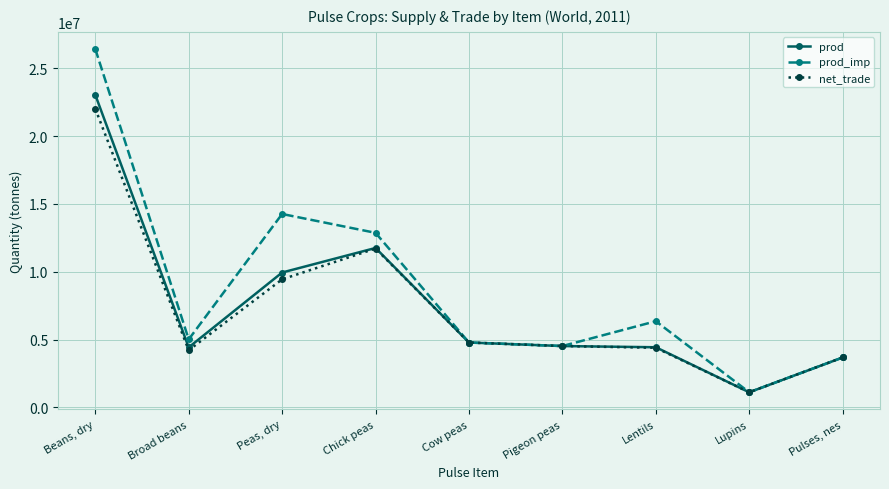

What are all the series names shown in the legend?

prod, prod_imp, net_trade